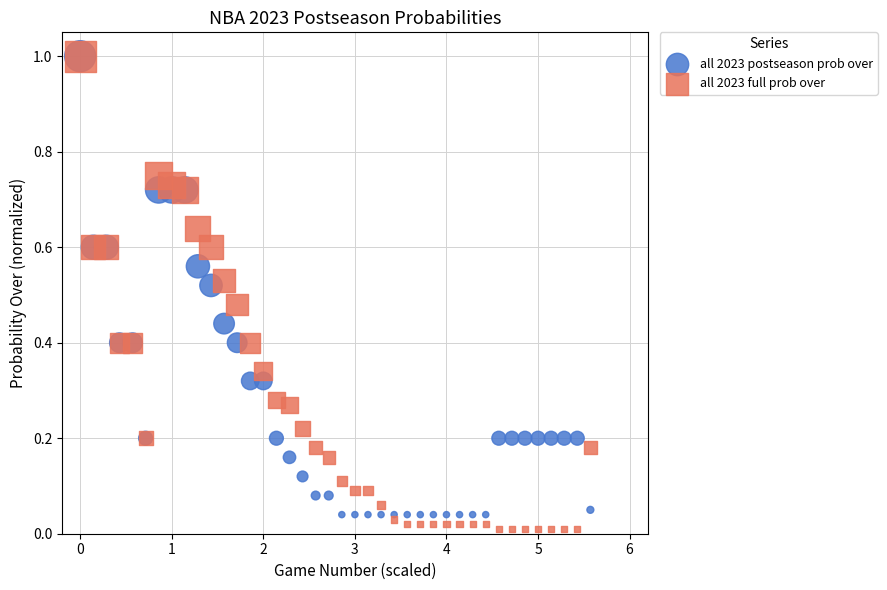

What are all the series names shown in the legend?

all 2023 postseason prob over, all 2023 full prob over